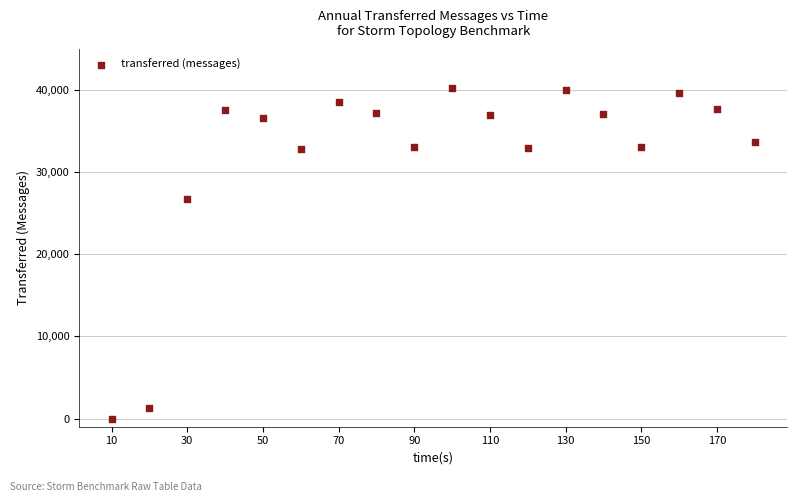

What is the range of X values (max minus min)?

170